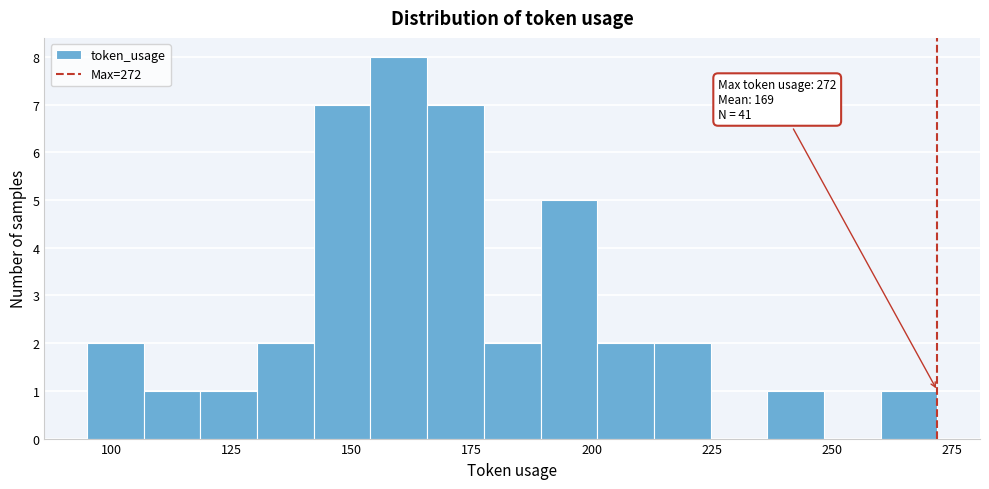

Around what value on the x-axis is the tallest bar? Give the approximate position of its centre, as read against the axis.

160